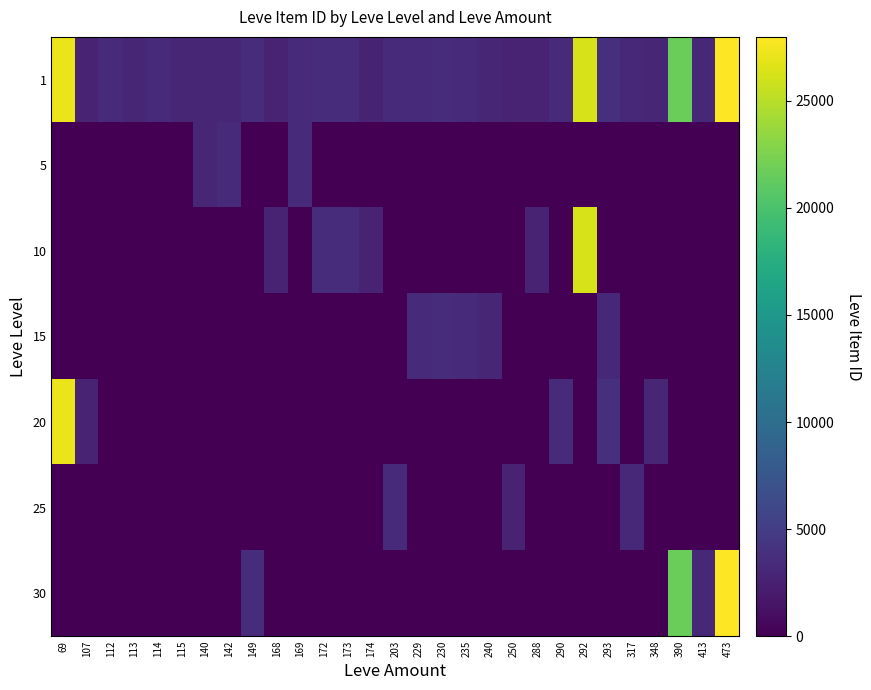

Reading left to right, what are all the values shown in this chart?

1: 69=27174	107=2700	112=3307	113=2996	114=3309	115=3000	140=2999	142=3001	149=3601	168=2658	169=3313	172=3539	173=3543	174=2666	203=3349	229=3325	230=3561	235=3341	240=3023	250=2734	288=2670	290=3341	292=26304	293=3800	317=3066	348=3053	390=21725	413=3106	473=27990
5: 69=0	107=0	112=0	113=0	114=0	115=0	140=3015	142=3316	149=0	168=0	169=3313	172=0	173=0	174=0	203=0	229=0	230=0	235=0	240=0	250=0	288=0	290=0	292=0	293=0	317=0	348=0	390=0	413=0	473=0
10: 69=0	107=0	112=0	113=0	114=0	115=0	140=0	142=0	149=0	168=2658	169=0	172=3539	173=3543	174=2666	203=0	229=0	230=0	235=0	240=0	250=0	288=2670	290=0	292=26304	293=0	317=0	348=0	390=0	413=0	473=0
15: 69=0	107=0	112=0	113=0	114=0	115=0	140=0	142=0	149=0	168=0	169=0	172=0	173=0	174=0	203=0	229=3325	230=3561	235=3341	240=3023	250=0	288=0	290=0	292=0	293=3064	317=0	348=0	390=0	413=0	473=0
20: 69=27174	107=2700	112=0	113=0	114=0	115=0	140=0	142=0	149=0	168=0	169=0	172=0	173=0	174=0	203=0	229=0	230=0	235=0	240=0	250=0	288=0	290=3341	292=0	293=3800	317=0	348=3052	390=0	413=0	473=0
25: 69=0	107=0	112=0	113=0	114=0	115=0	140=0	142=0	149=0	168=0	169=0	172=0	173=0	174=0	203=3349	229=0	230=0	235=0	240=0	250=2734	288=0	290=0	292=0	293=0	317=3066	348=0	390=0	413=0	473=0
30: 69=0	107=0	112=0	113=0	114=0	115=0	140=0	142=0	149=3601	168=0	169=0	172=0	173=0	174=0	203=0	229=0	230=0	235=0	240=0	250=0	288=0	290=0	292=0	293=0	317=0	348=0	390=21725	413=3106	473=27990